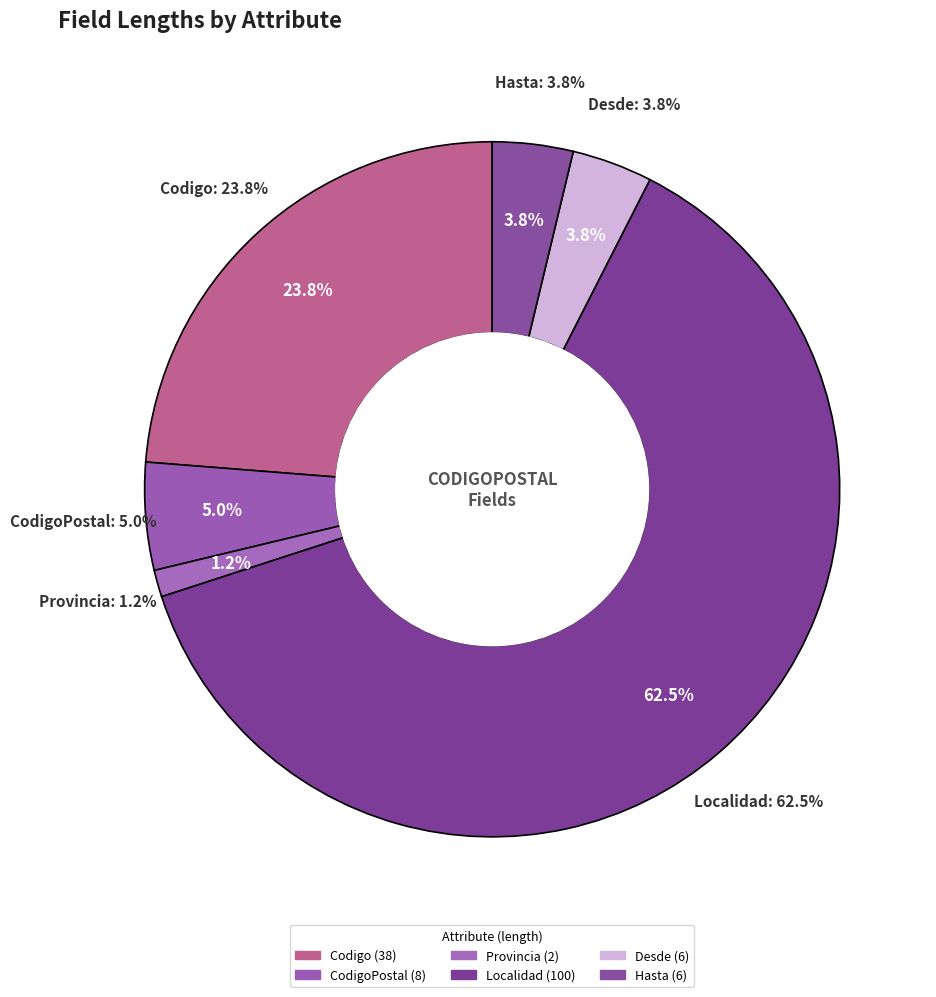

What percentage is the Desde slice, to the nearest percent?

4%